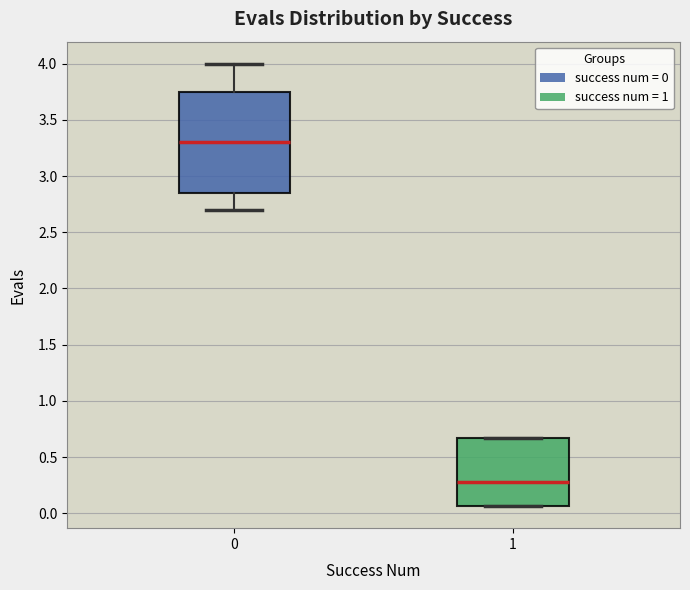

Reading left to right, read every box against the y-axis: the position of its median line, the range the box covers, and the ends of its whiskers. The values are not printed on the chart, so give them approximately, as read against the axis.

0: median 3.30, box 2.85 to 3.75, whiskers 2.70 to 4.00
1: median 0.30, box 0.05 to 0.65, whiskers 0.05 to 0.65